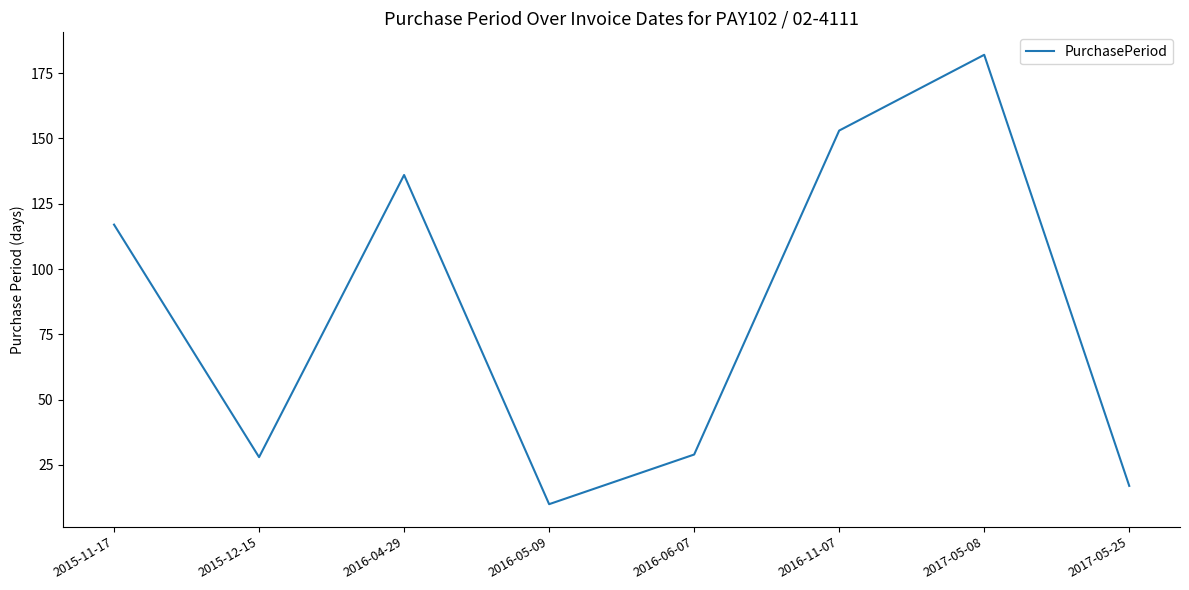

What is the difference between the maximum and minimum values?

172